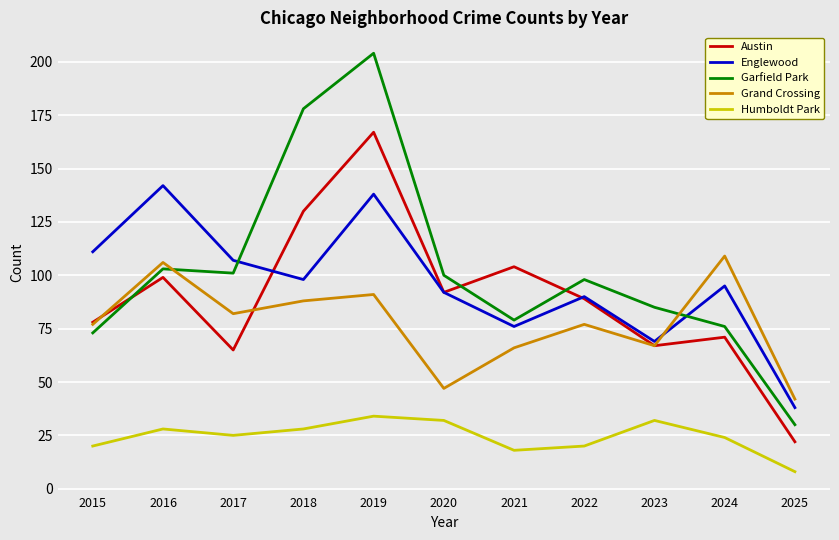

Which series has the largest range (max minus min)?

Garfield Park